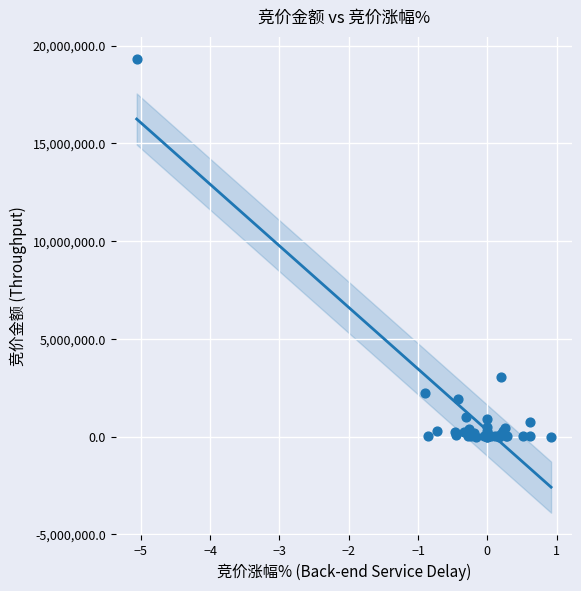

What Y value in the scatter plot is closest to 9649848?

3056128